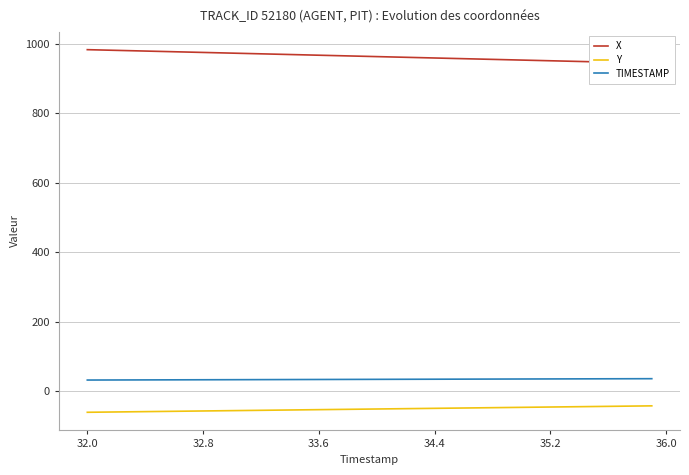

True or false: TIMESTAMP has more than 1 points higher than both neighbors.

False